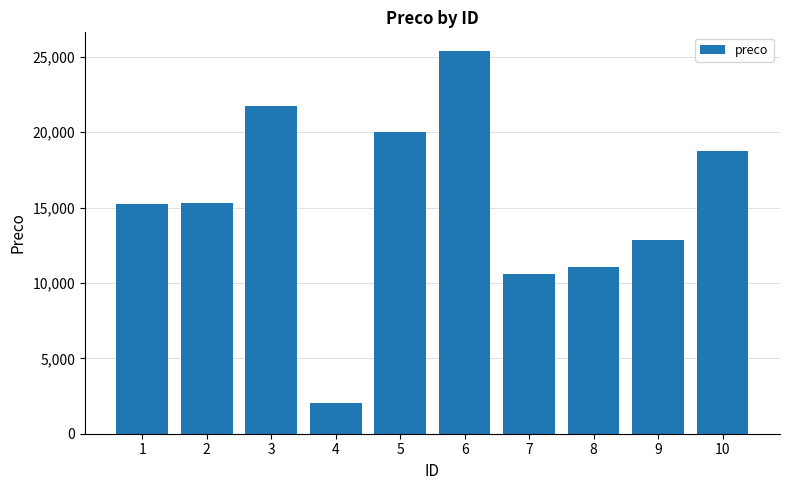

How many bars are there in total?

10